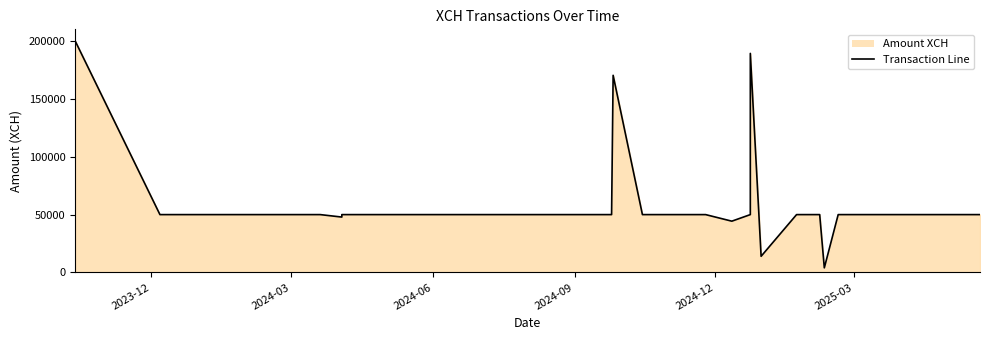

The chart shows a value of 50000.0 at 2025-05-12. True or false?

True